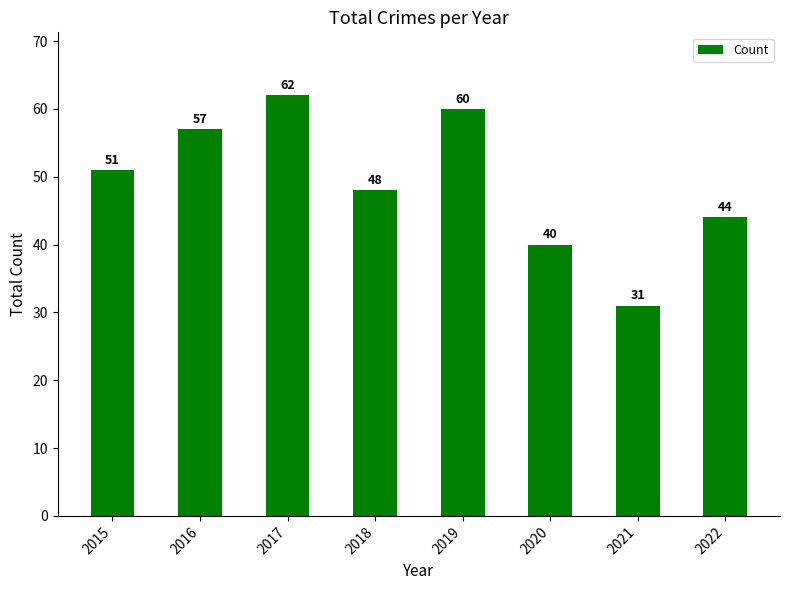

What is the sum of the values at 2018 and 2019?

108